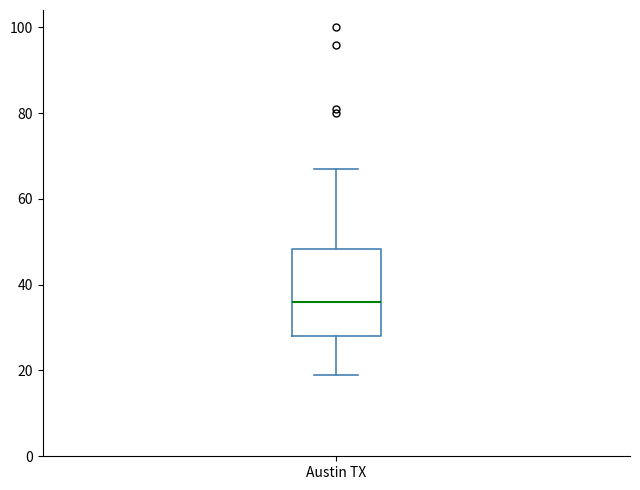

Read this box plot against the y-axis: the position of the median line, the range covered by the box, and the ends of both whiskers. The values are not printed on the chart, so give them approximately, as read against the axis.

median 36, box 28 to 48, whiskers 20 to 68